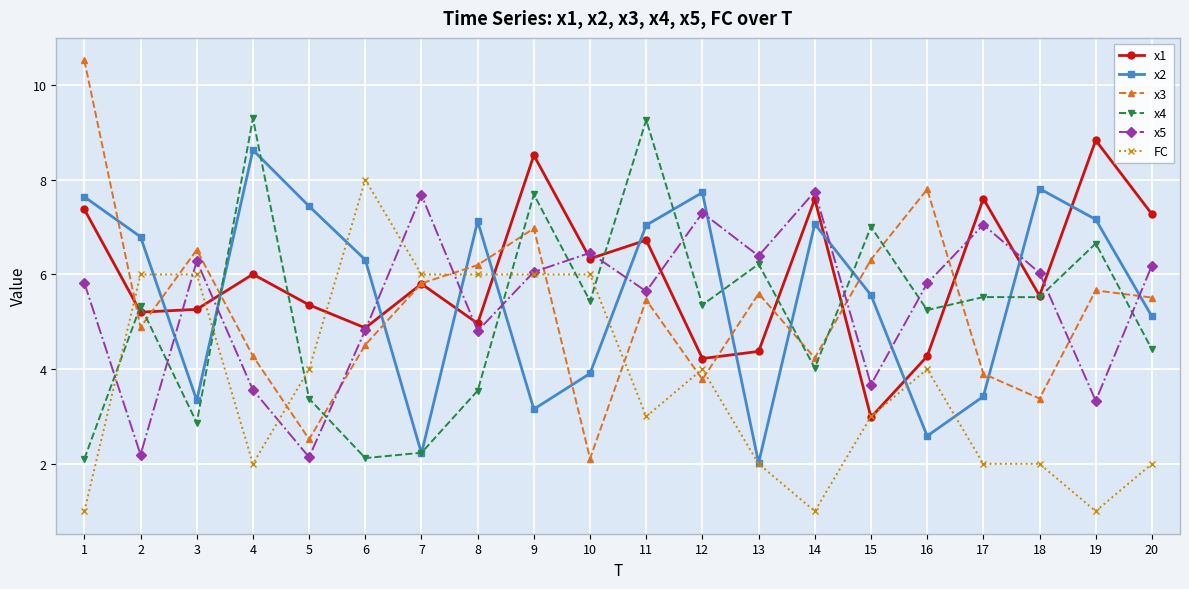

What is the value of the x4 point at the 15th from the left?

7.0